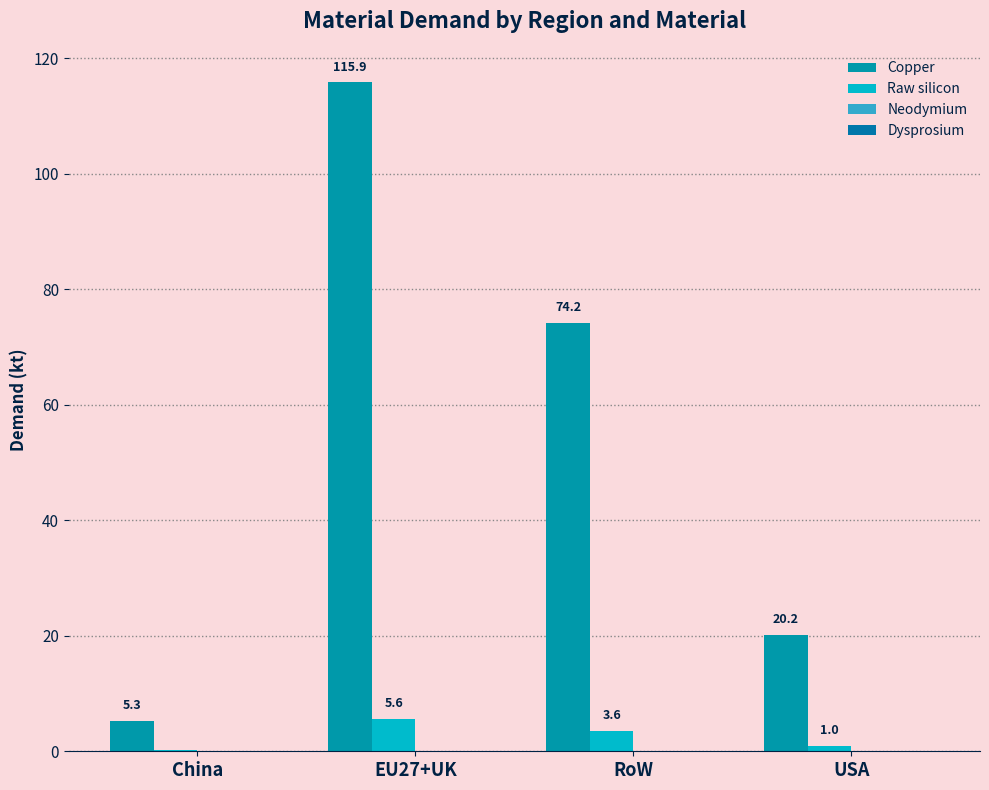

Between China and RoW, which series saw the biggest shift?

Copper